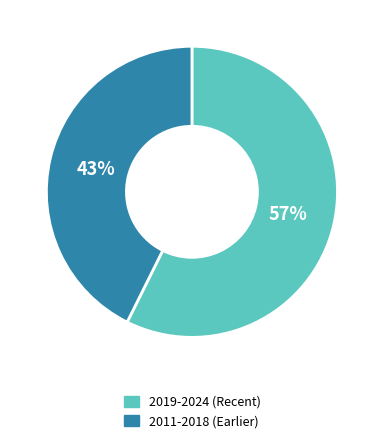

To the nearest percent, what is the average slice percentage?

50%